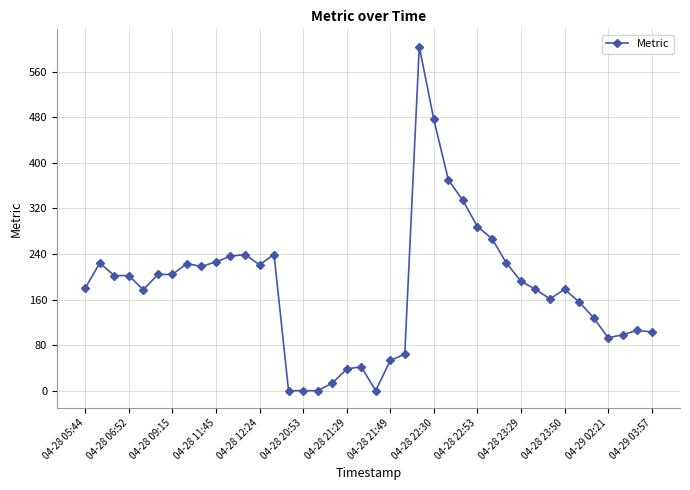

What is the greatest value displayed?

604